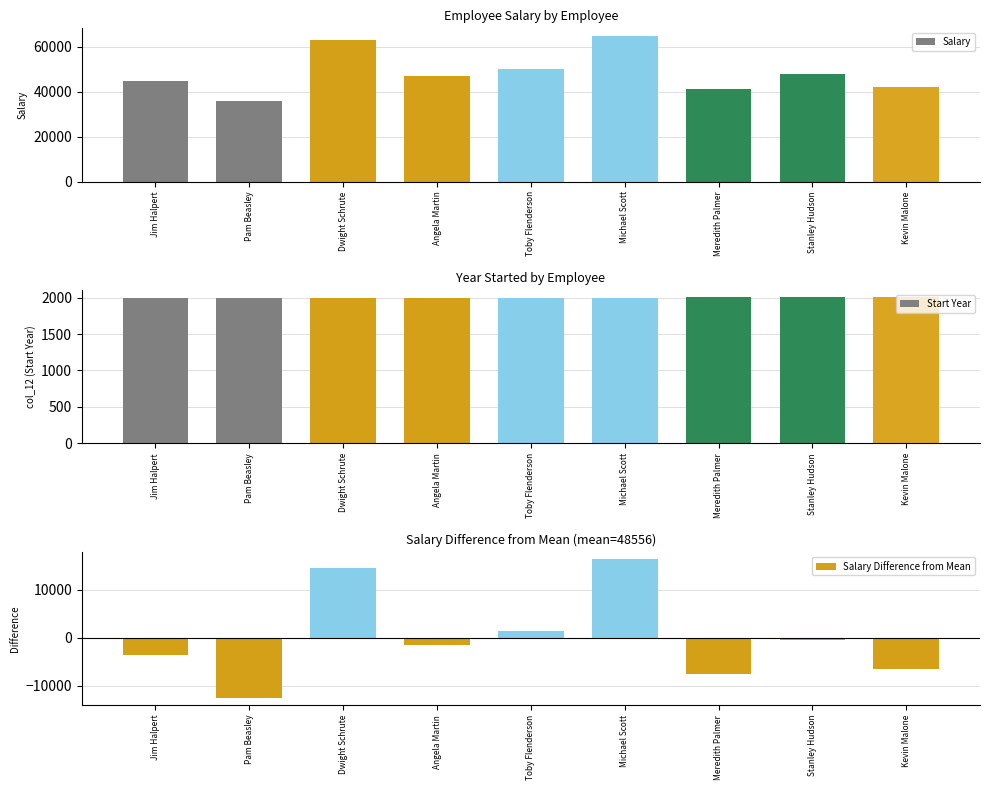

How many data points in Salary are above 47000?

4